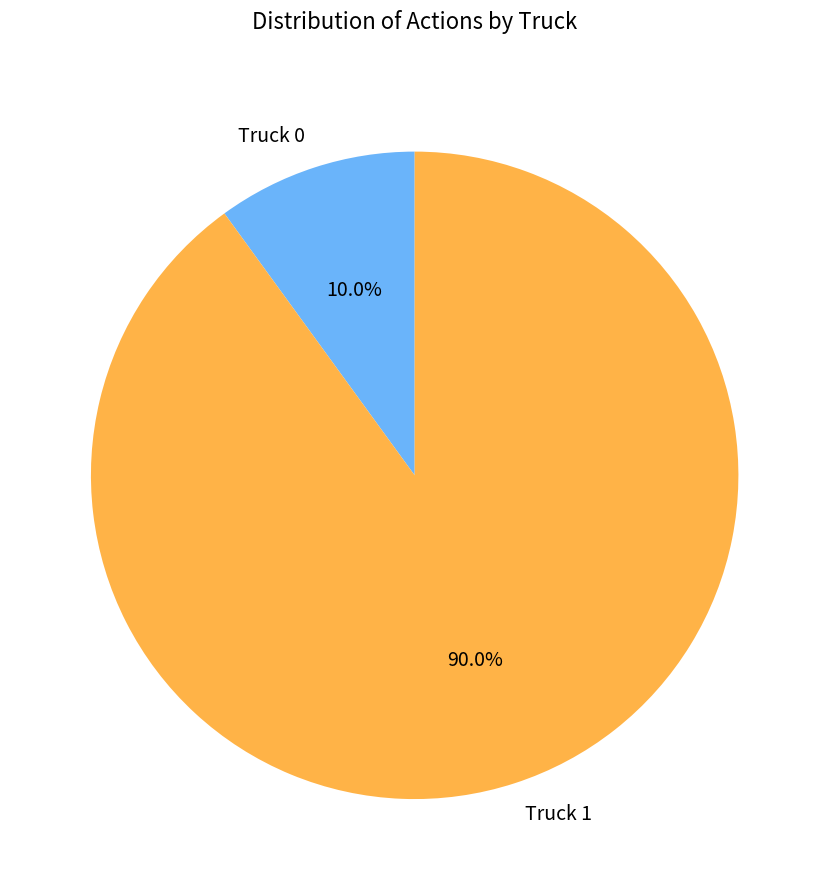

What is the largest slice in the pie chart?

Truck 1